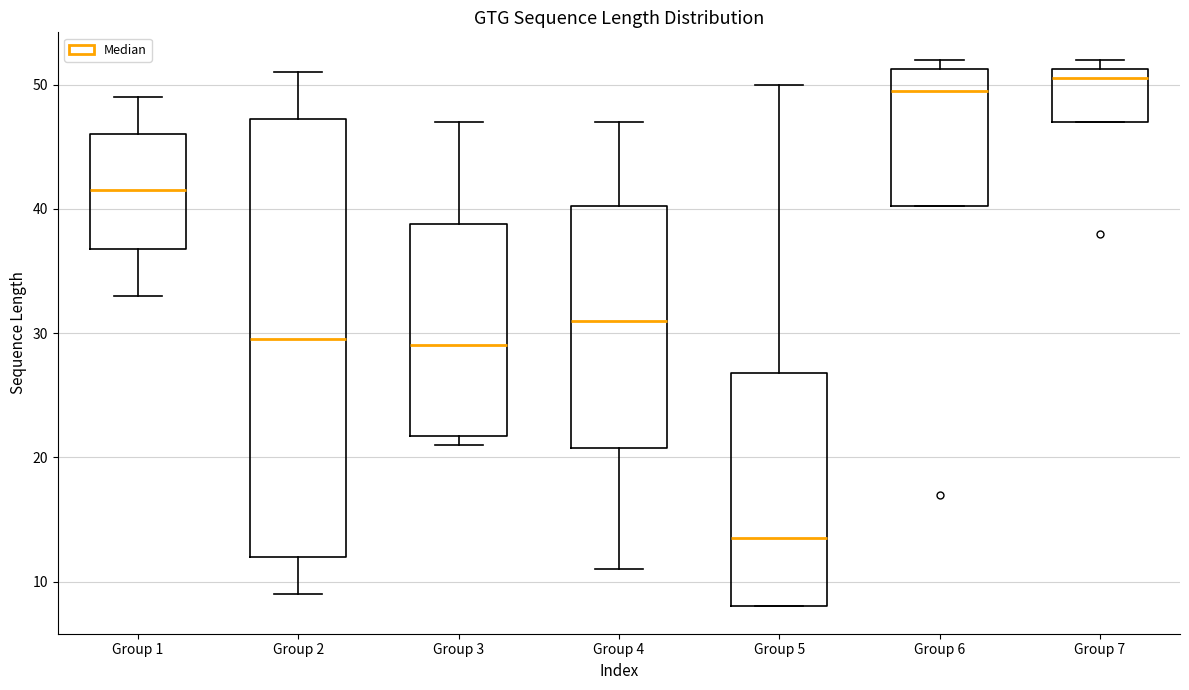

Reading left to right, transcribe this box plot: for each box, give where its median line is, the range the box spans, and where its two whiskers end, as read against the y-axis. The values are not printed on the chart, so give them approximately, as read against the axis.

Group 1: median 42, box 37 to 46, whiskers 33 to 49
Group 2: median 30, box 12 to 47, whiskers 9 to 51
Group 3: median 29, box 22 to 39, whiskers 21 to 47
Group 4: median 31, box 21 to 40, whiskers 11 to 47
Group 5: median 14, box 8 to 27, whiskers 8 to 50
Group 6: median 50, box 40 to 51, whiskers 40 to 52
Group 7: median 51 (just below the box's upper edge), box 47 to 51, whiskers 47 to 52